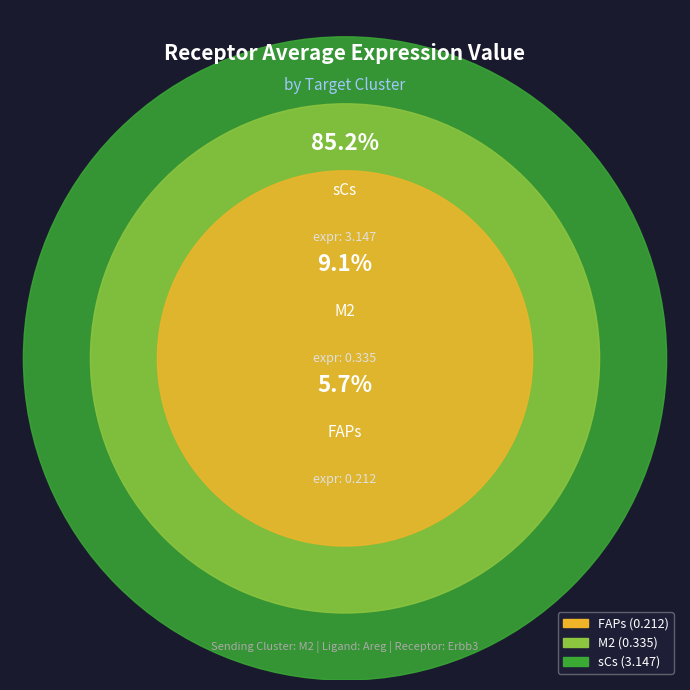

Which category has the smallest portion of the pie?

FAPs